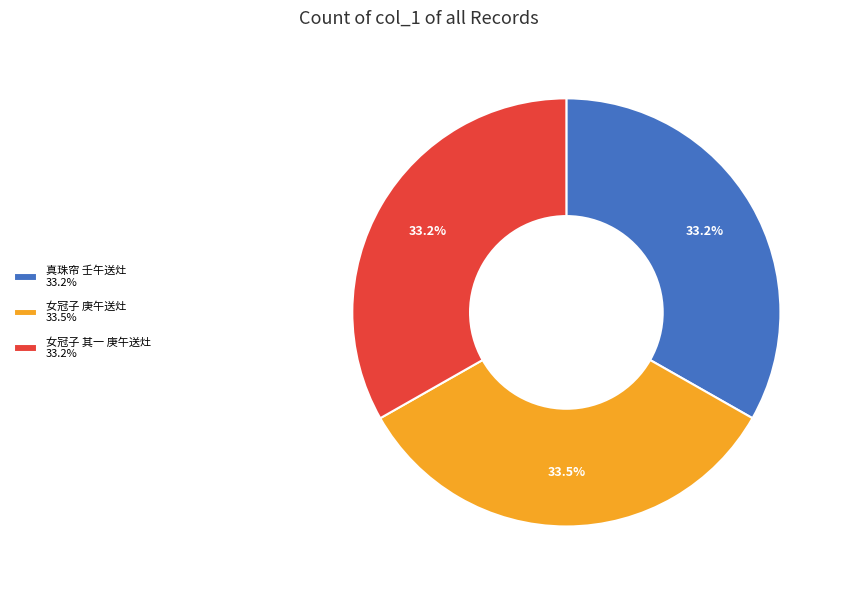

To the nearest percent, what is the combined percentage of 女冠子 其一 庚午送灶 and 女冠子 庚午送灶?

67%